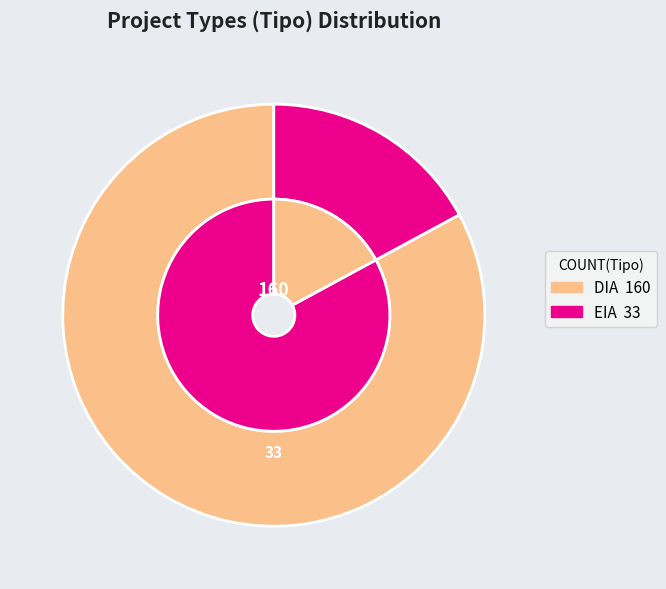

Count the number of slices in the pie.

2